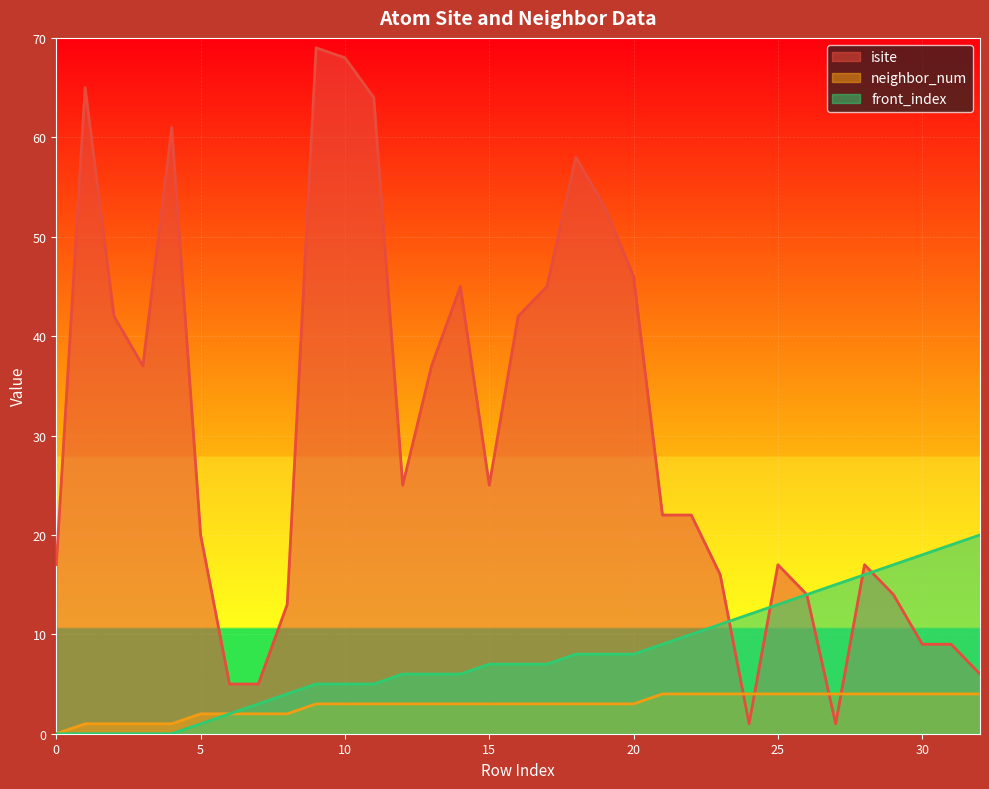

True or false: isite has more than 0 interior local peaks.

True